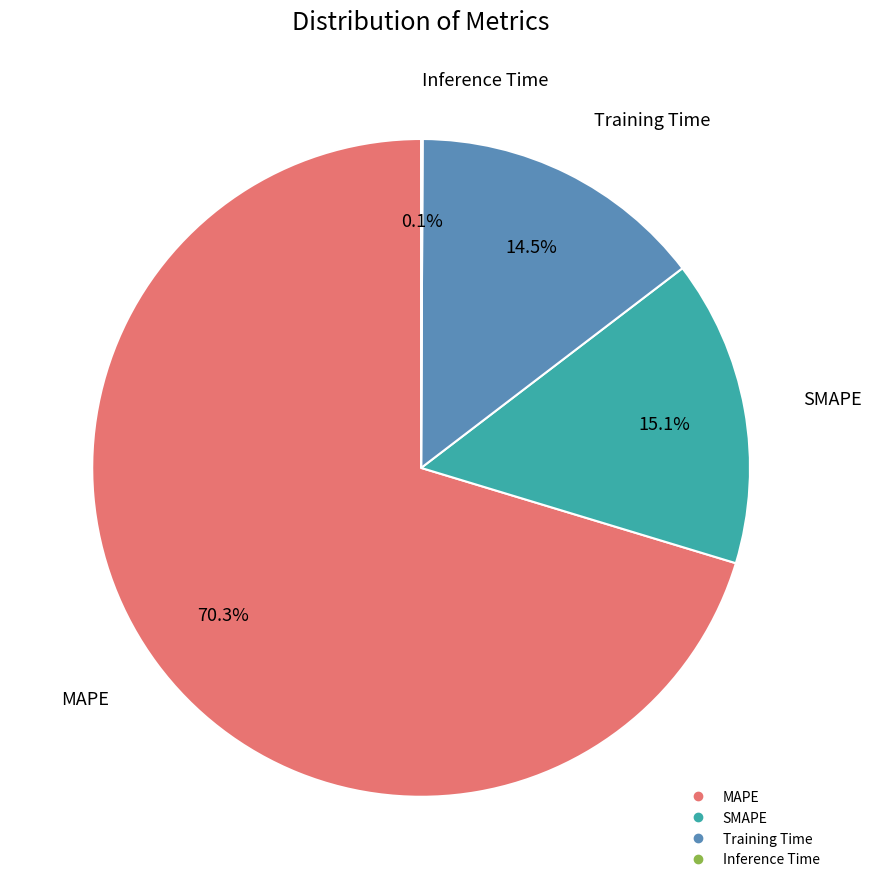

To the nearest percent, what is the difference between the MAPE and Training Time slice percentages?

56%